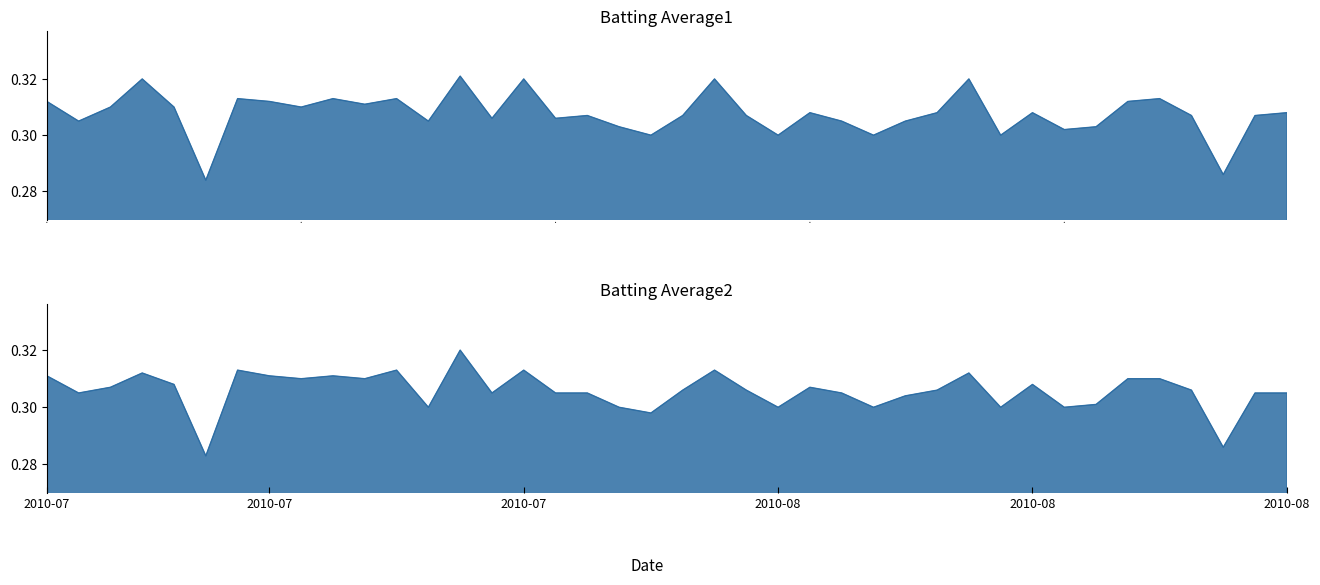

True or false: Batting Average2 has more than 0 points higher than both neighbors.

True